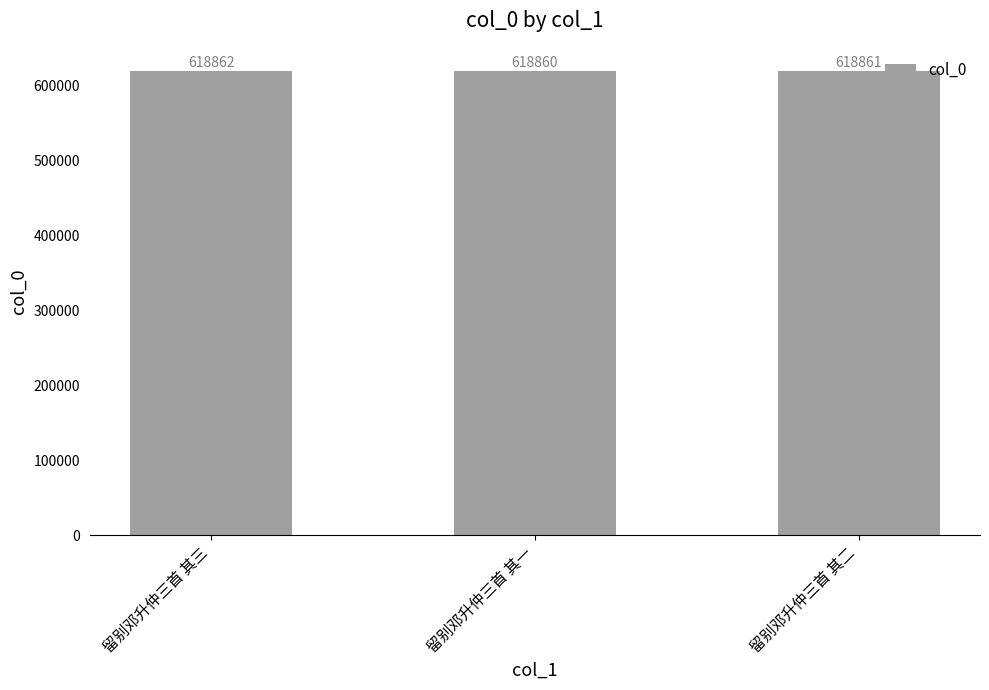

What position from the left is 留别邓升仲三首 其一?

2